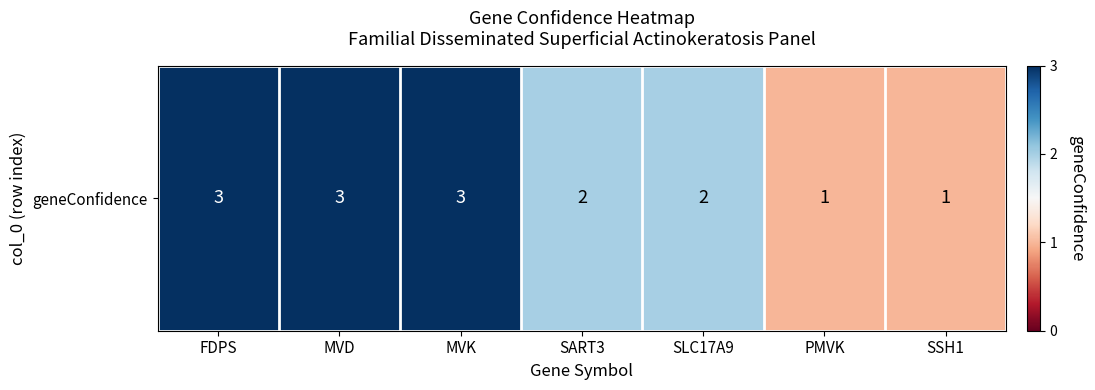

What is the sum of all values?

15